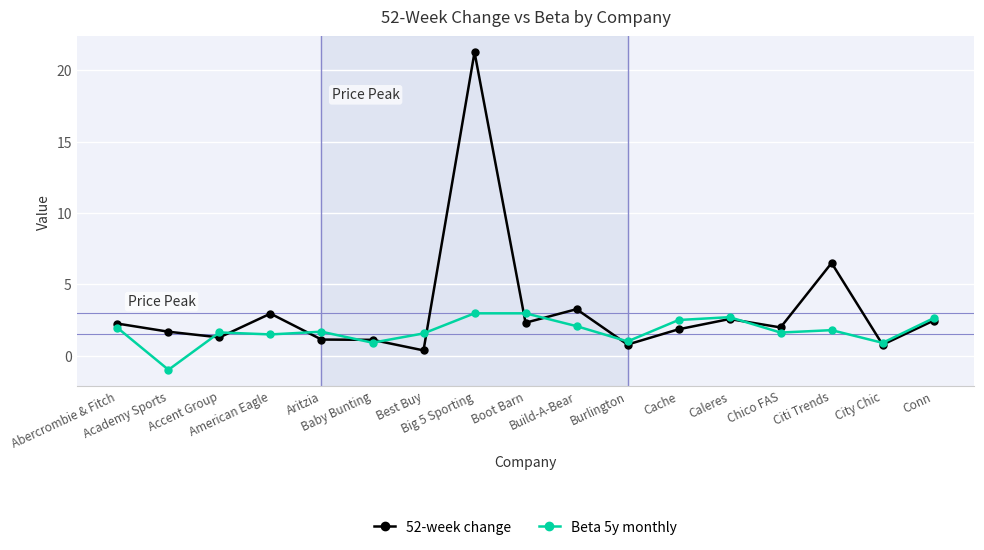

Which series has the largest total across all categories?

52-week change